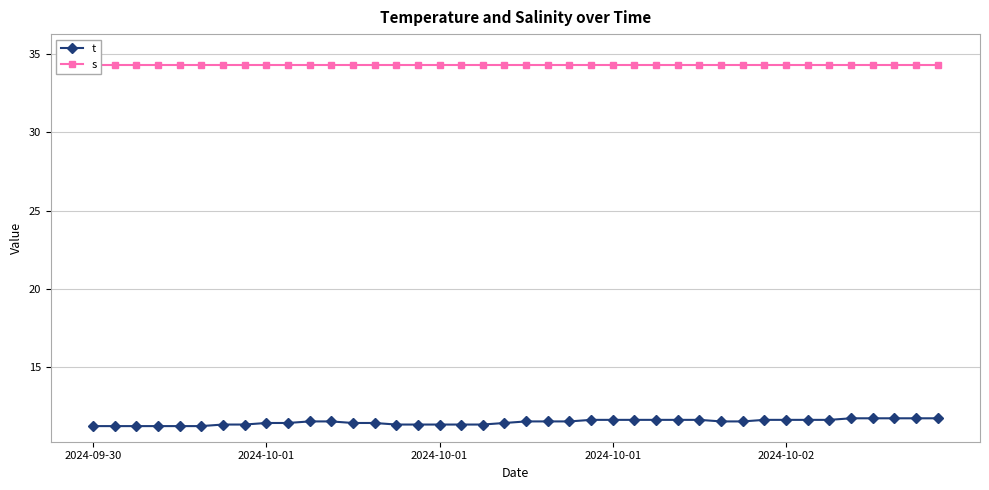

What is the difference between the highest and lowest values at 15?

23.0